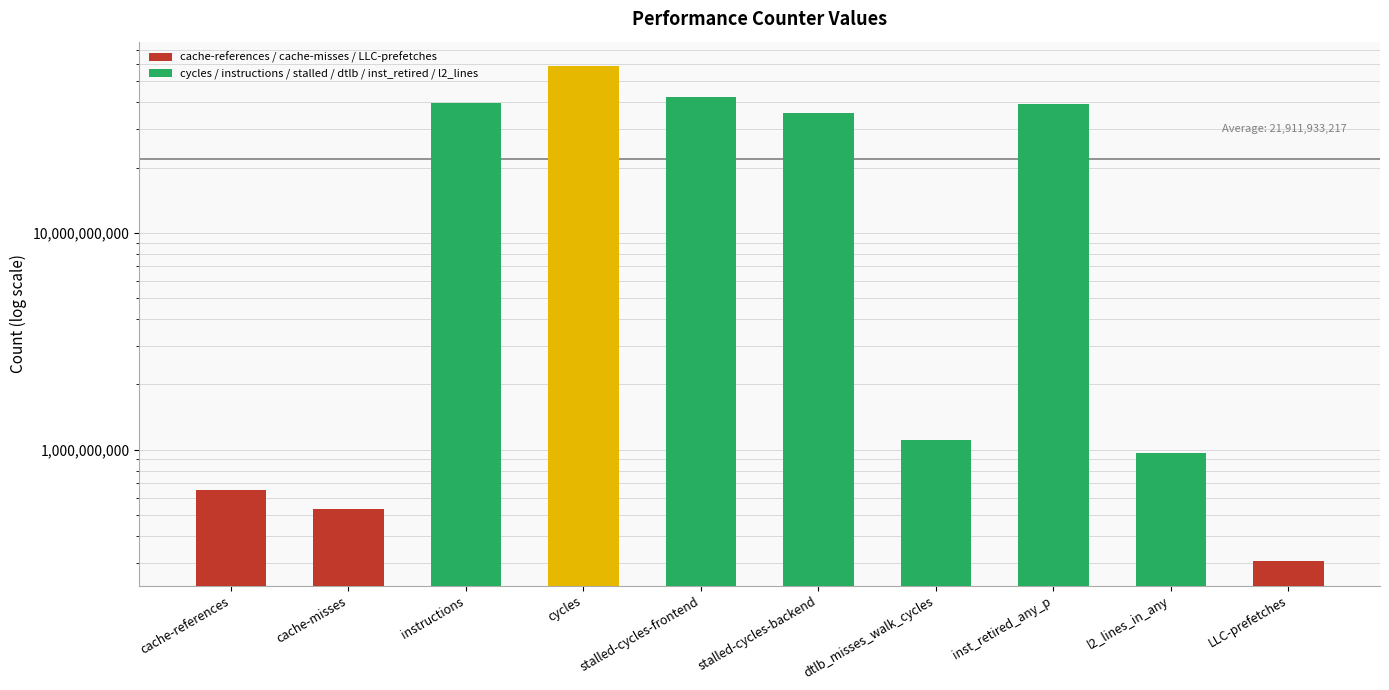

What is the difference between the second highest and second lowest values?

41990838006